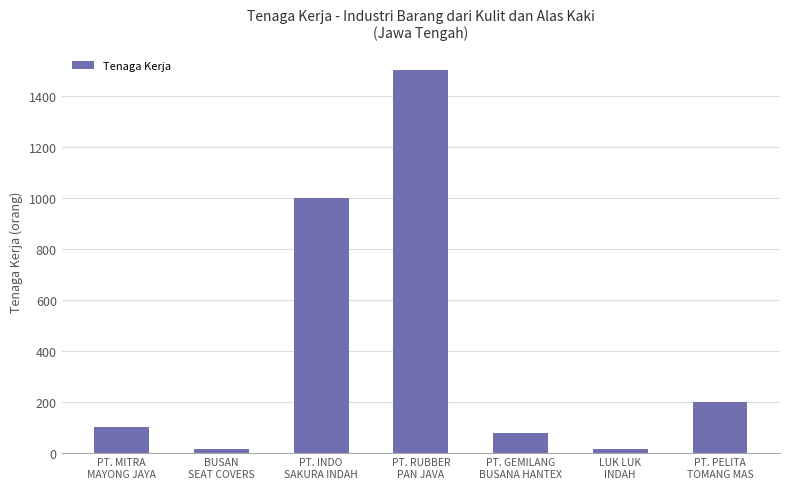

Does the chart contain any negative values?

No